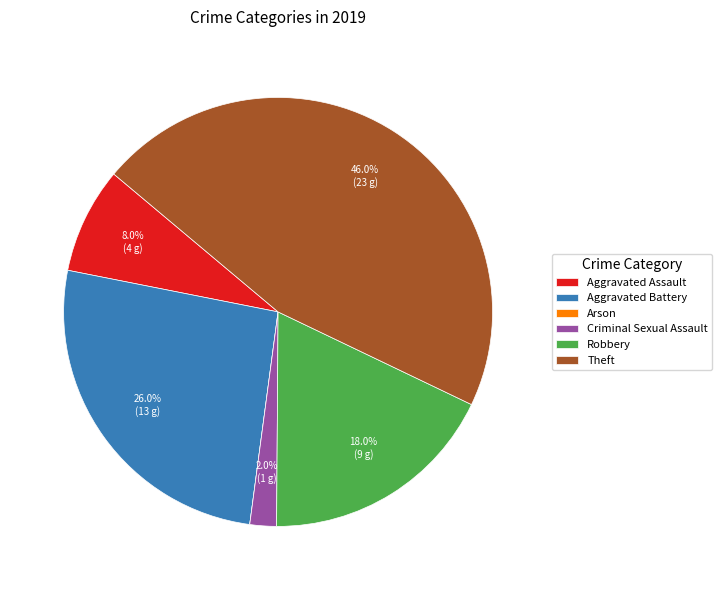

Which slice is the largest?

Theft